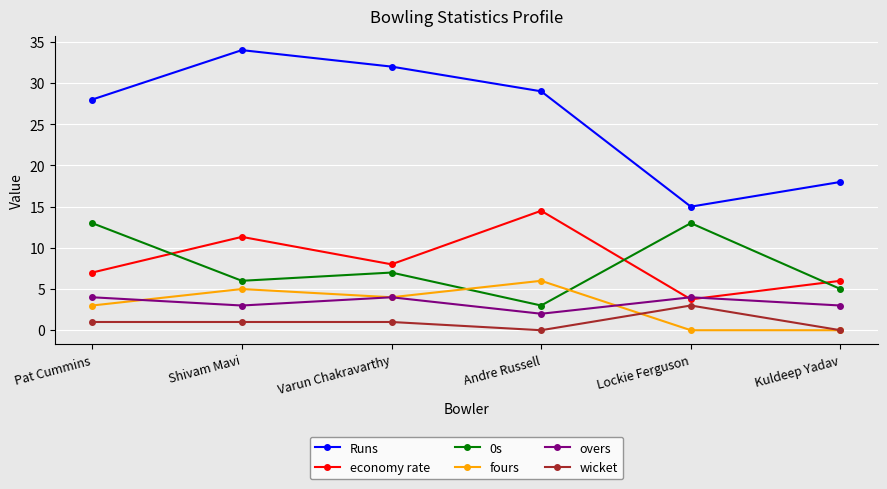

What is the greatest value displayed?

34.0